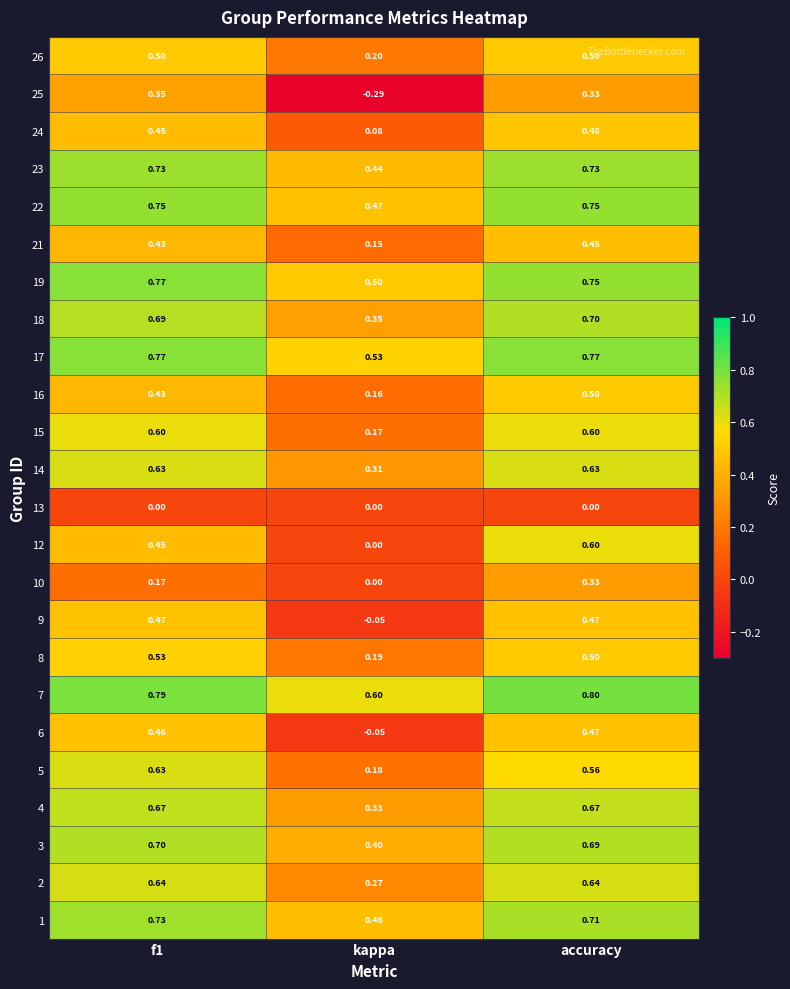

Is the value of 25 at kappa greater than the value of 26 at accuracy?

No